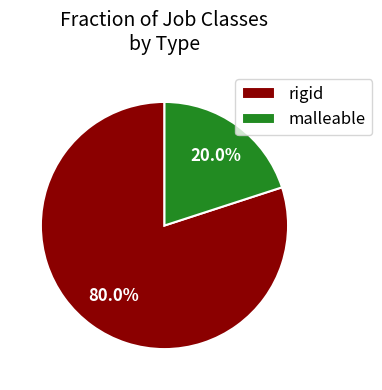

What percentage is the malleable slice, to the nearest percent?

20%